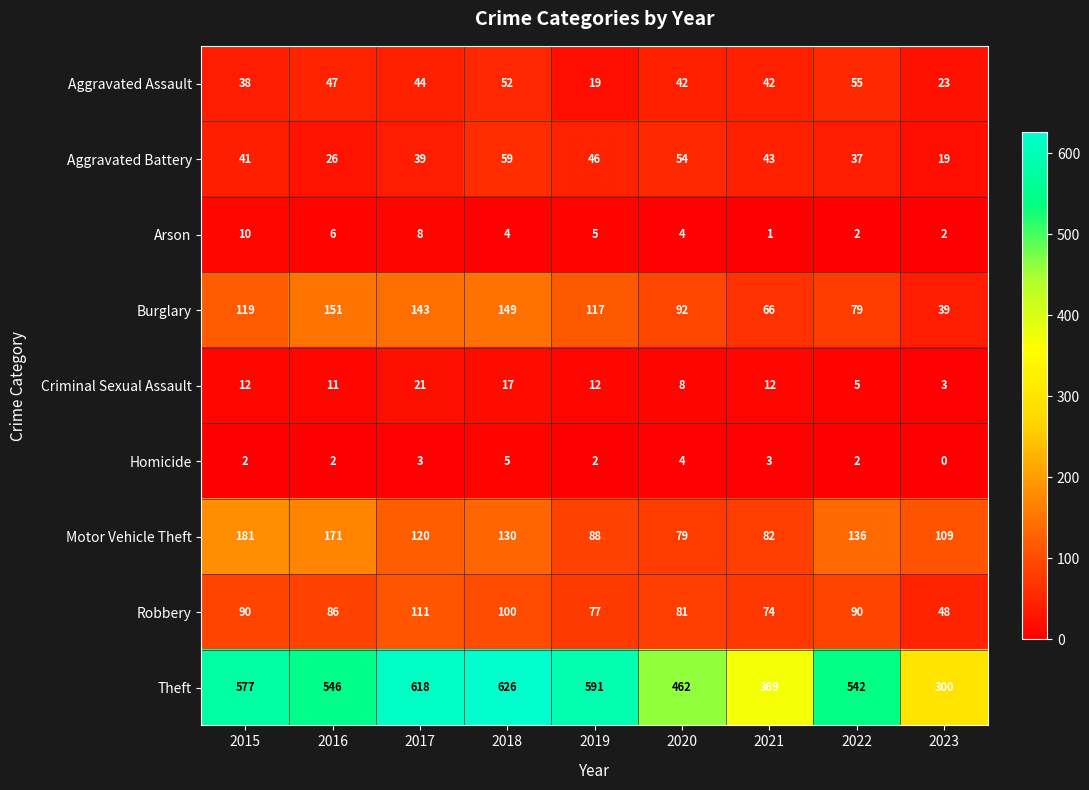

At which label is Burglary closest to 95?

2020